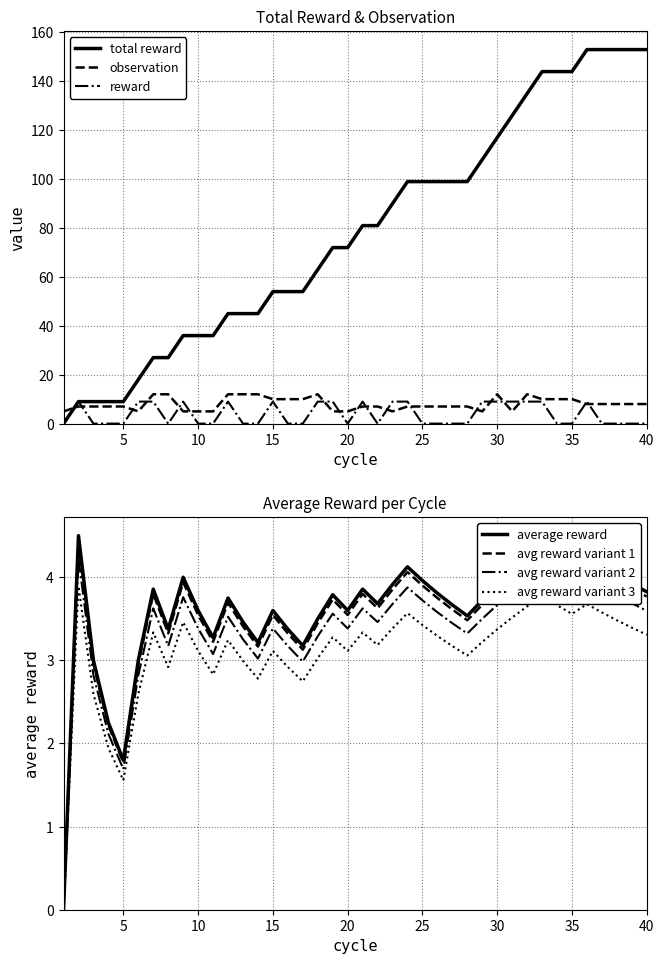

True or false: reward and average reward intersect in this chart.

True